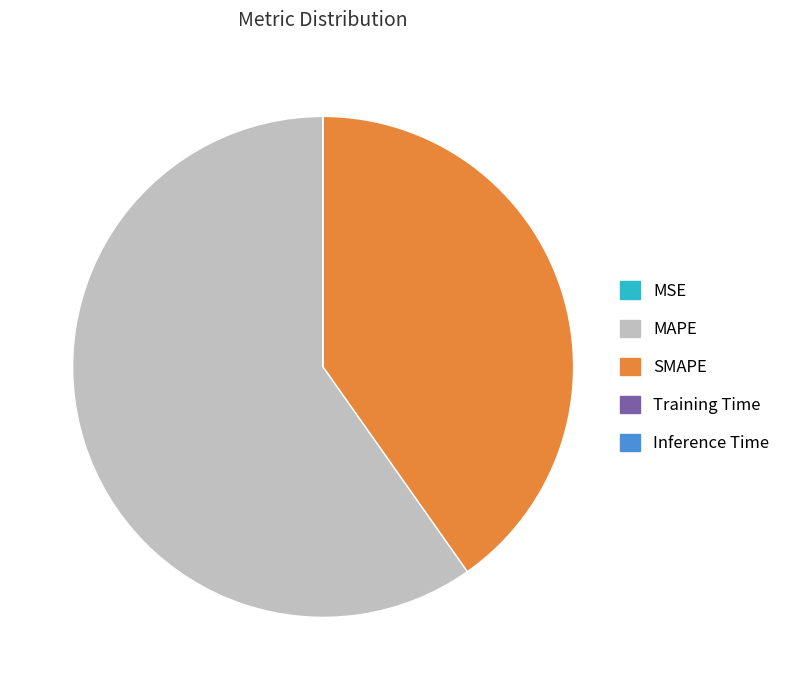

Do MAPE and SMAPE together represent more than half of the pie?

Yes